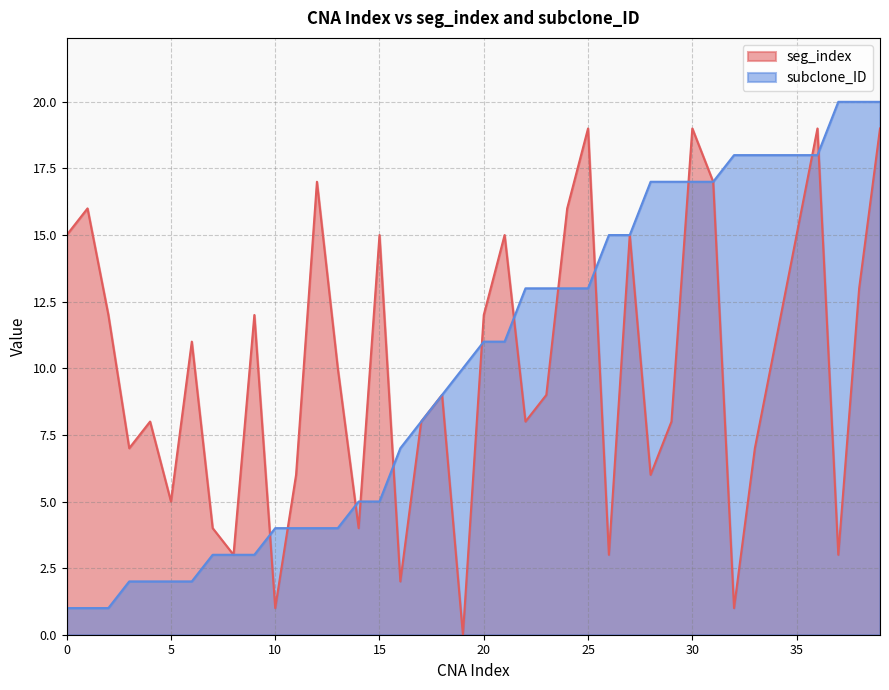

How many lines are shown in the chart?

2